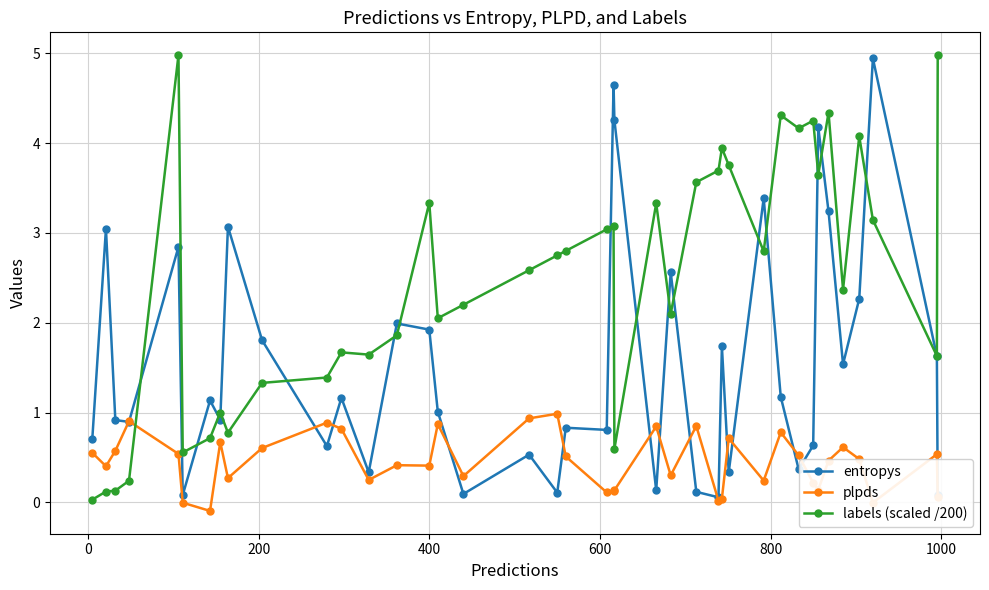

Which series has the largest range (max minus min)?

labels (scaled /200)